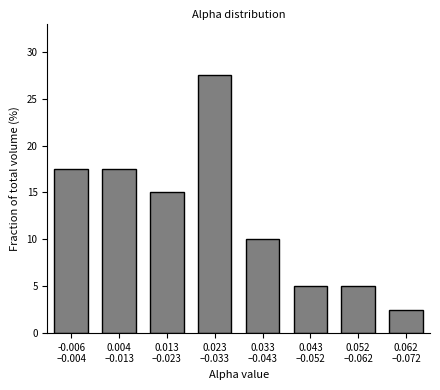

Reading left to right, transcribe all the data shown in this chart.

17.5	17.5	15.0	27.5	10.0	5.0	5.0	2.5